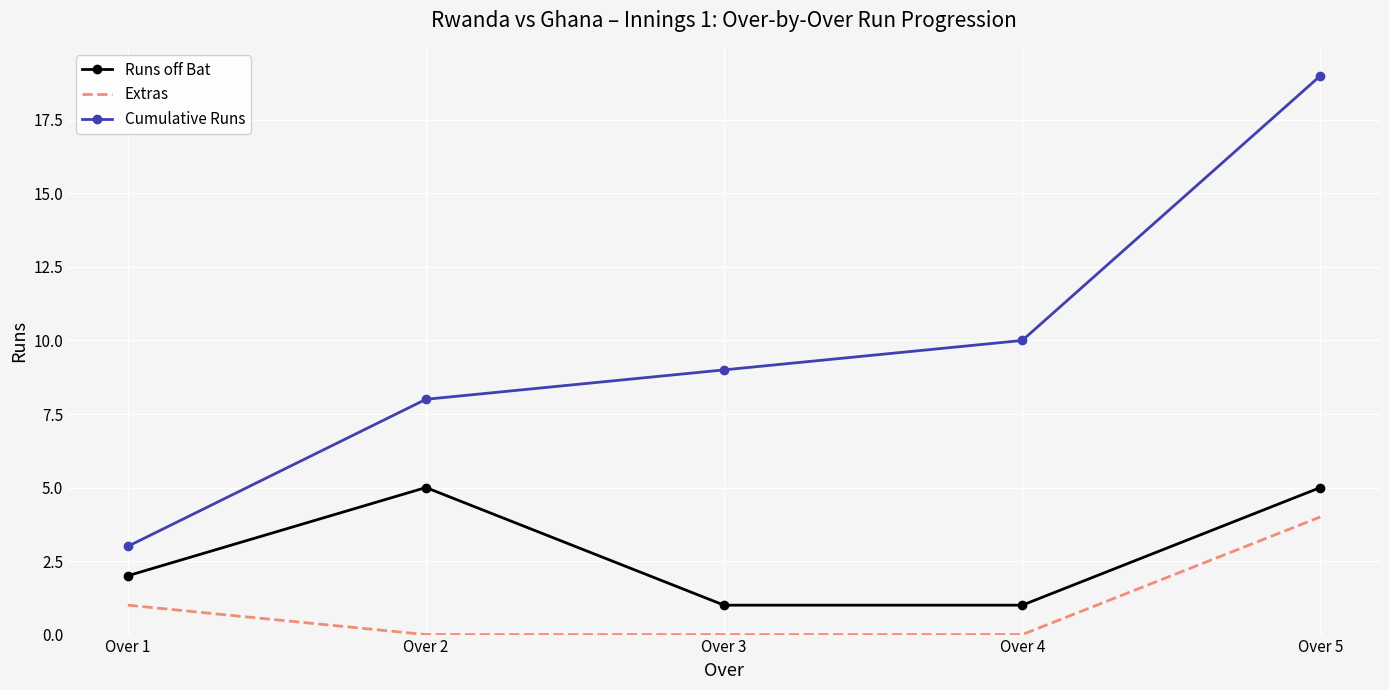

At which category is the sum across all series the highest?

Over 5